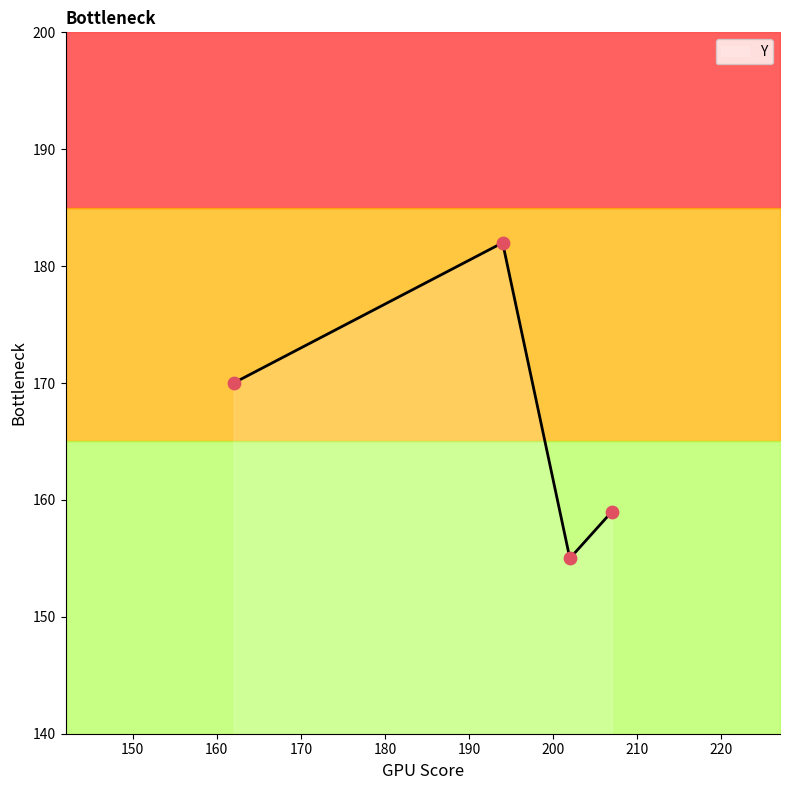

Which has a higher value, 194 or 202?

194